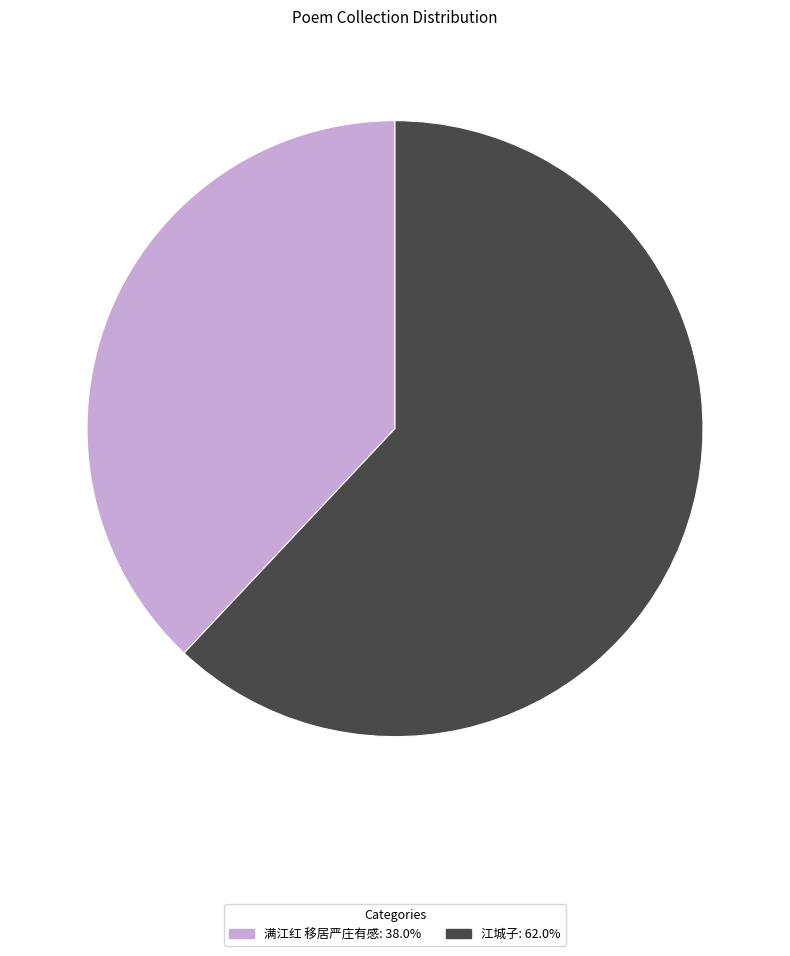

How many slices are in this pie chart?

2